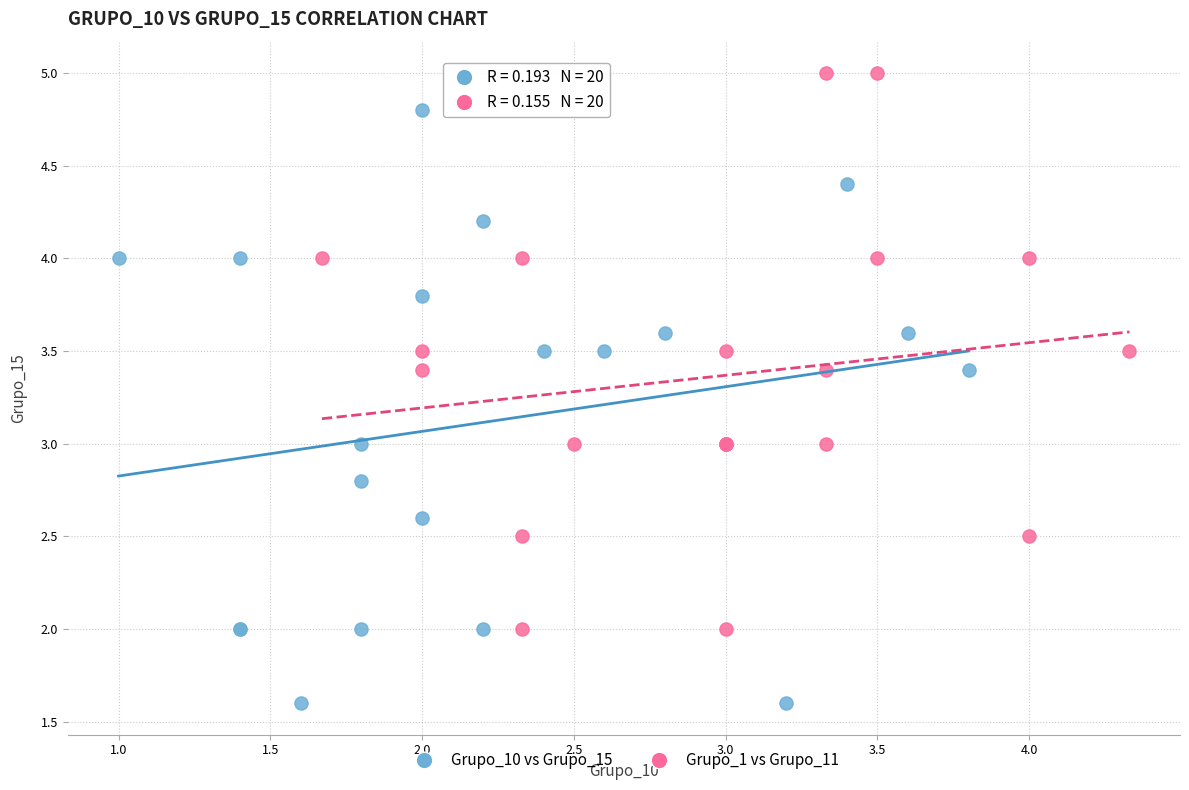

Which series contains the highest Y value?

Grupo_1 vs Grupo_11